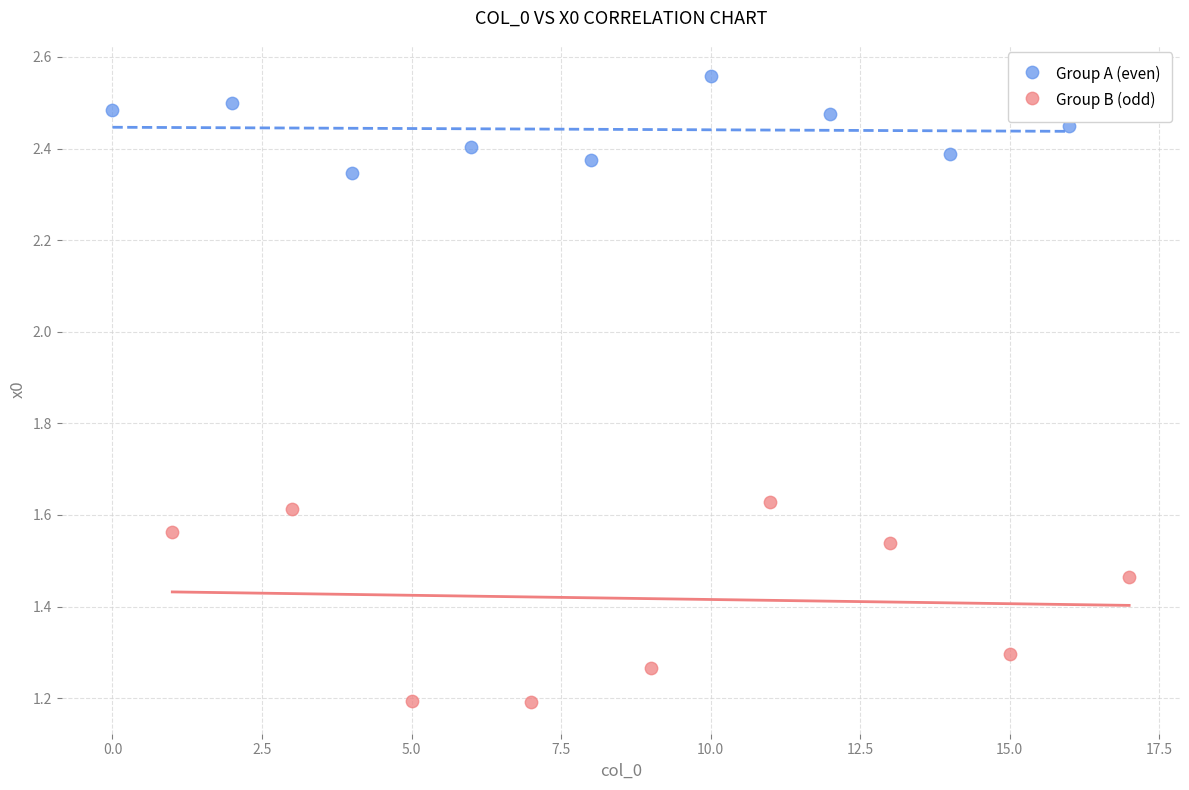

Which series has the widest spread of Y values?

Group B (odd)